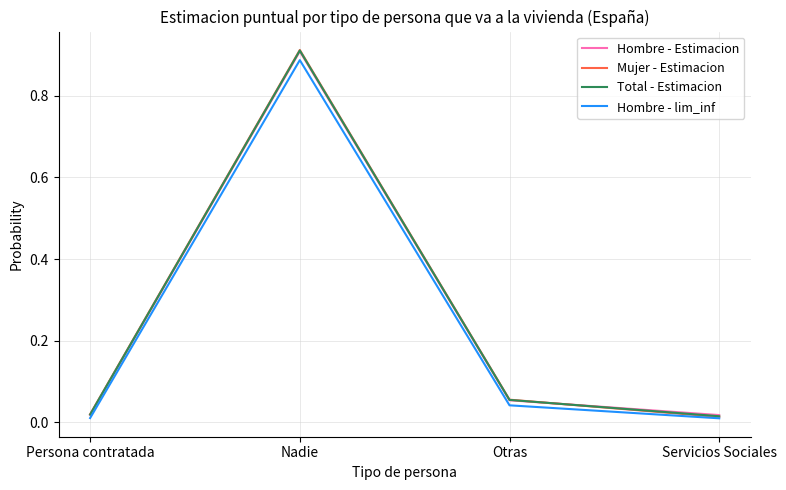

Where is the first local maximum for Mujer - Estimacion?

Nadie